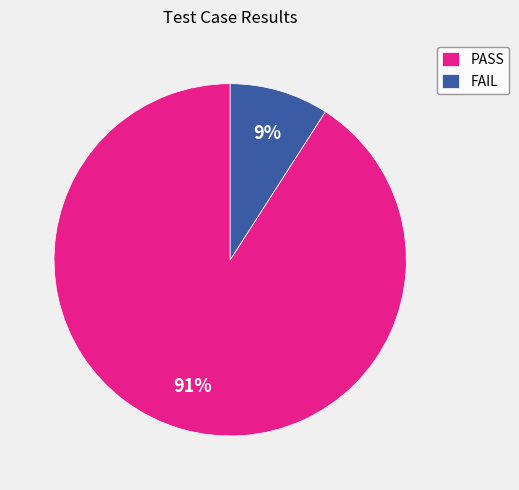

Which slice is the largest?

PASS